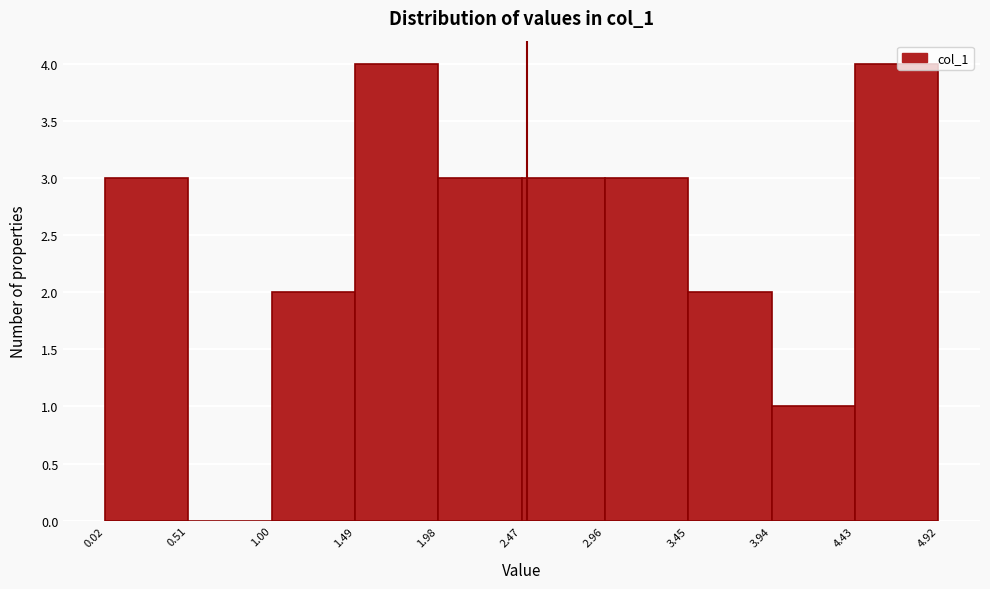

Reading left to right, list every bar in this chart as the range it spans on the x-axis followed by its height. The values are not printed on the chart, so give them approximately, as read against the axis.

0.02 to 0.51: 3
0.51 to 1.00: 0
1.00 to 1.49: 2
1.49 to 1.98: 4
1.98 to 2.47: 3
2.47 to 2.96: 3
2.96 to 3.45: 3
3.45 to 3.94: 2
3.94 to 4.43: 1
4.43 to 4.92: 4